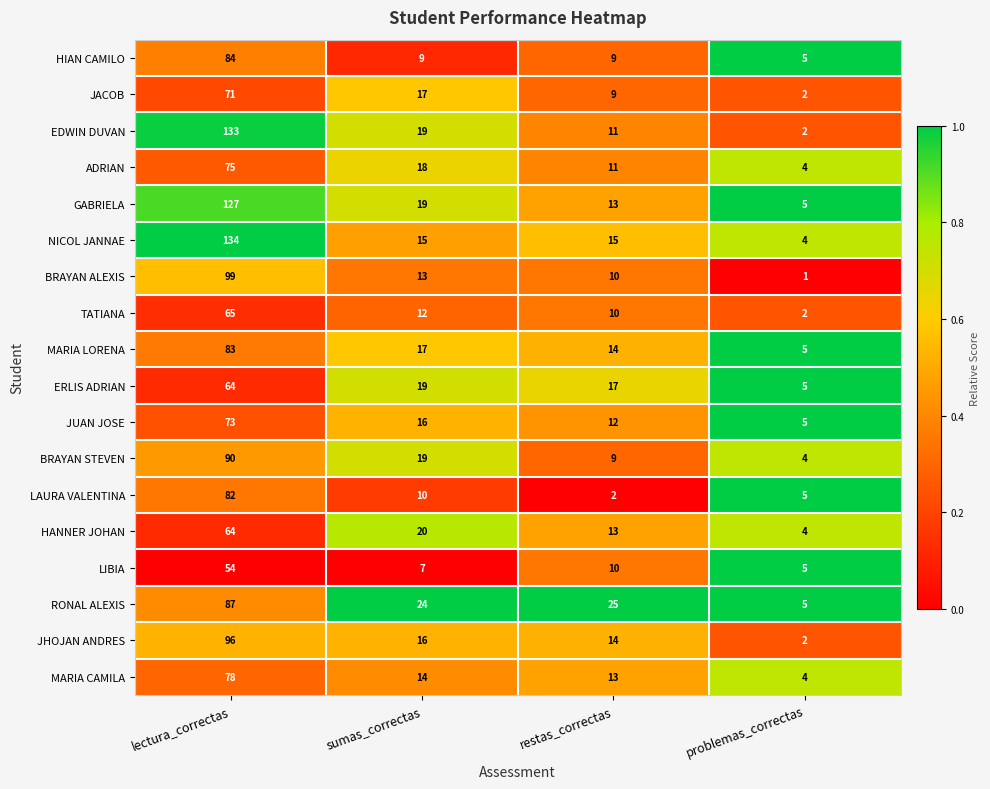

Count the number of data series in this chart.

18